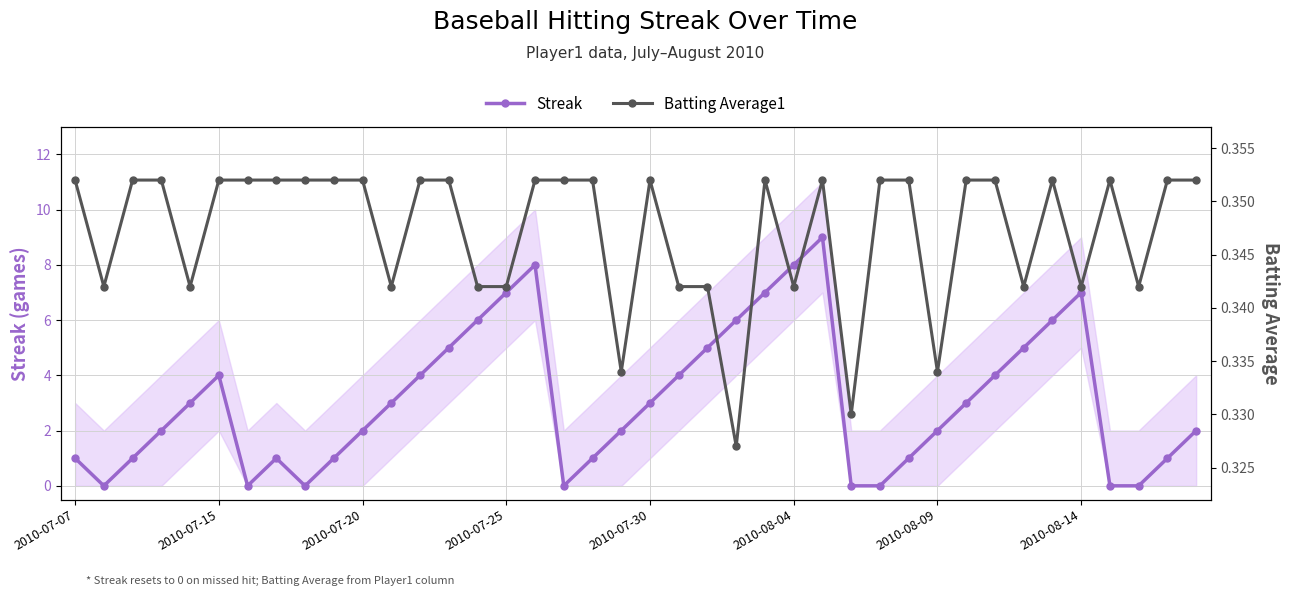

How many values in the Streak series are below 3?

20